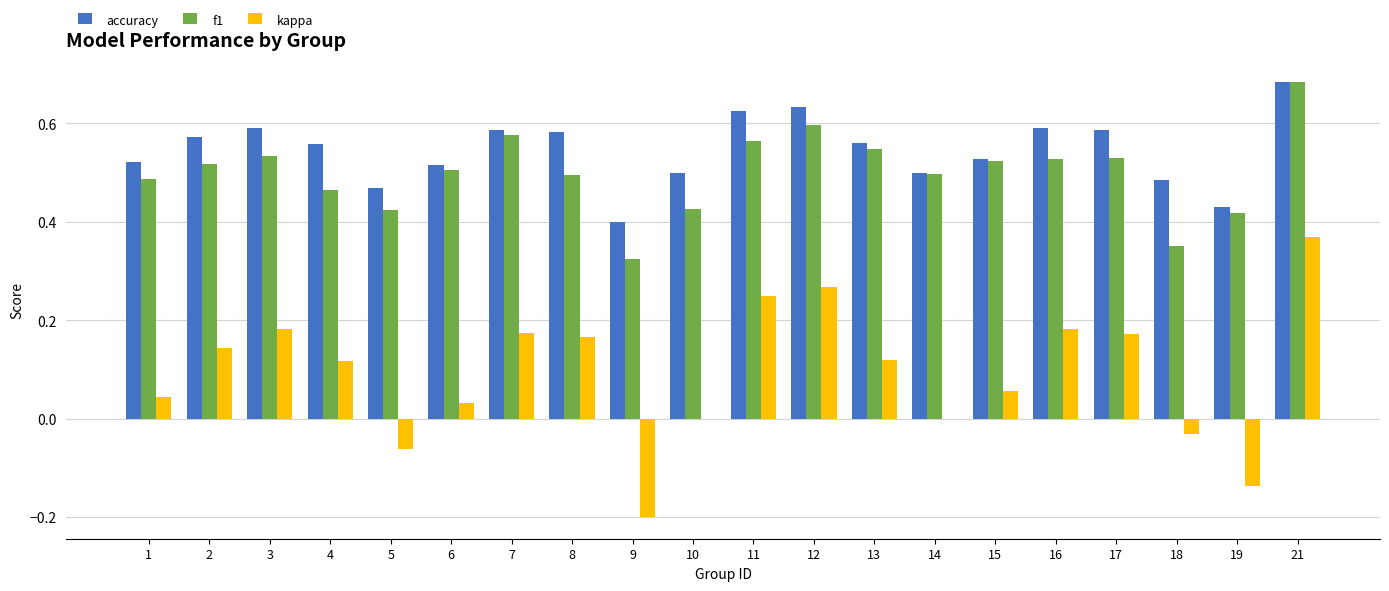

Between 16 and 18, which series saw the biggest shift?

kappa